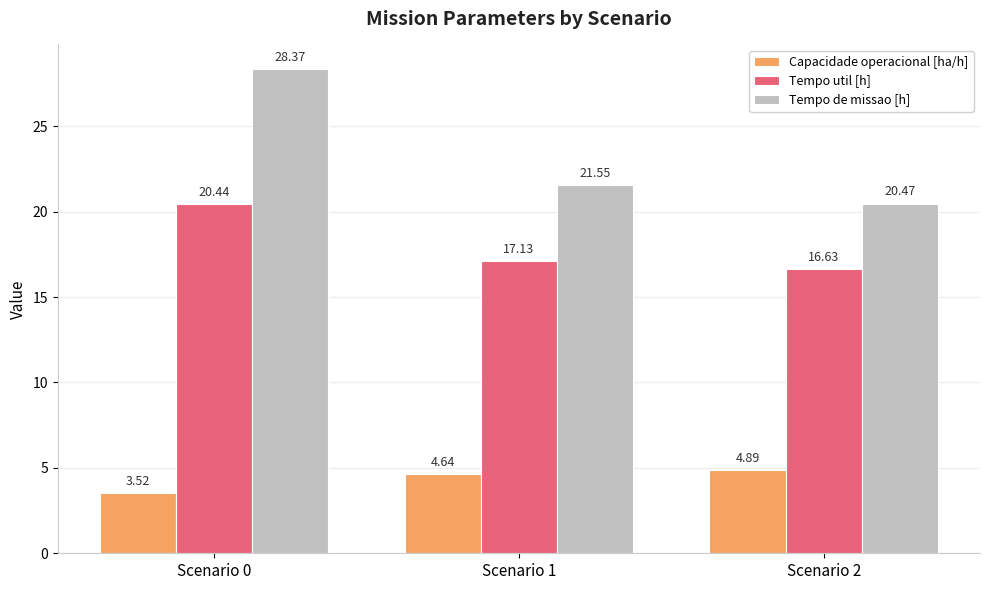

What is the difference between the Tempo de missao [h] values at Scenario 0 and Scenario 2?

7.9